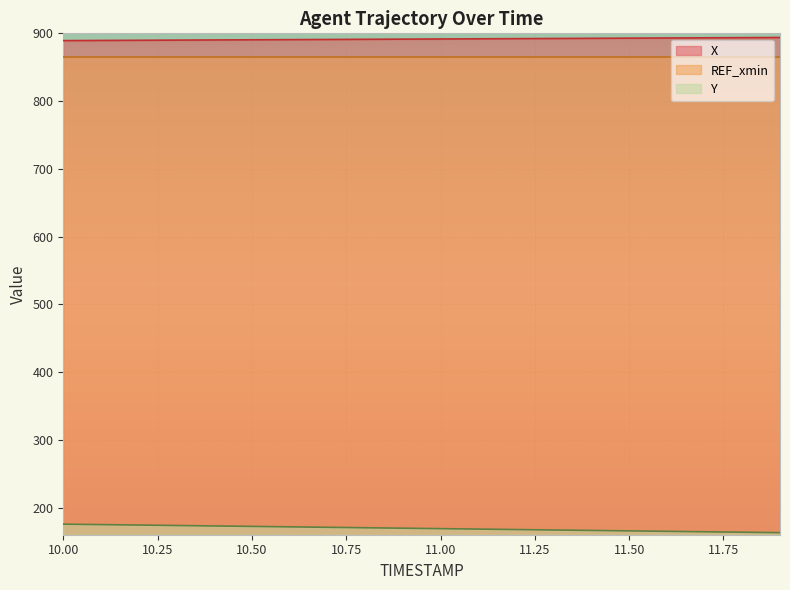

True or false: Y and X cross at least once.

False